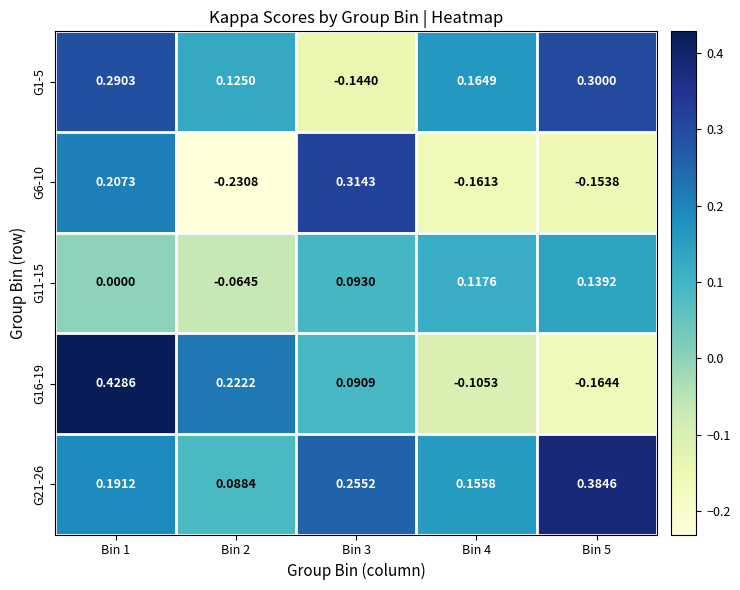

What is the total value across all series at Bin 3?

0.6